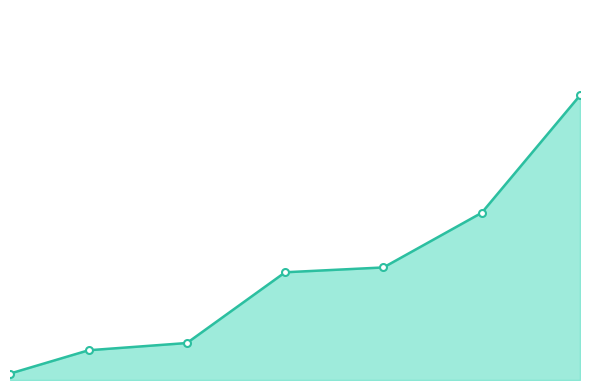

Count the number of values greater than 22.

4